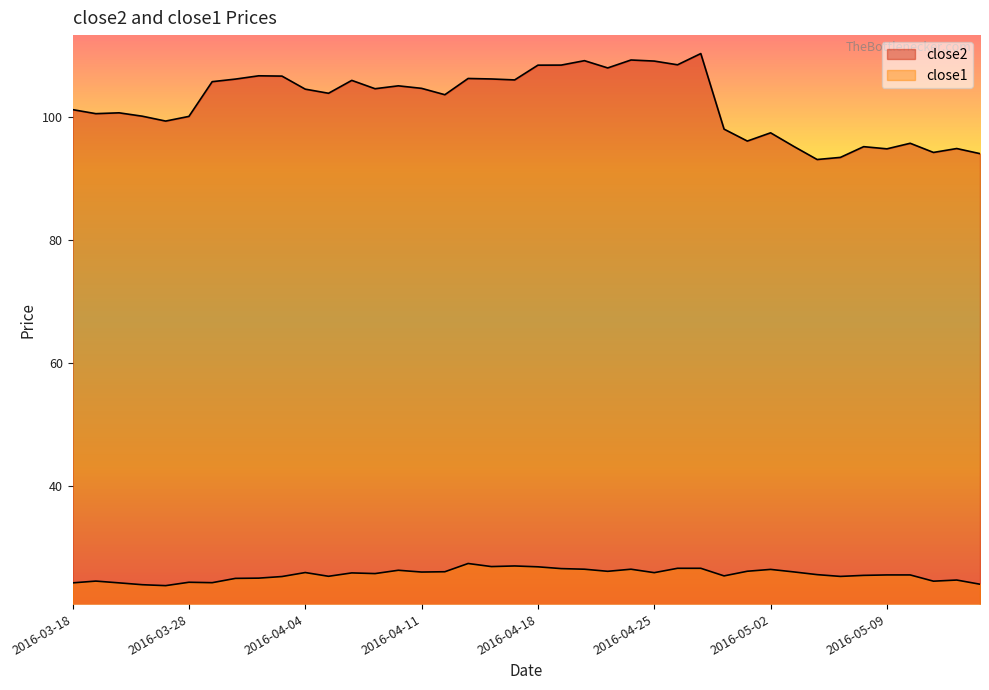

How many lines are shown in the chart?

2